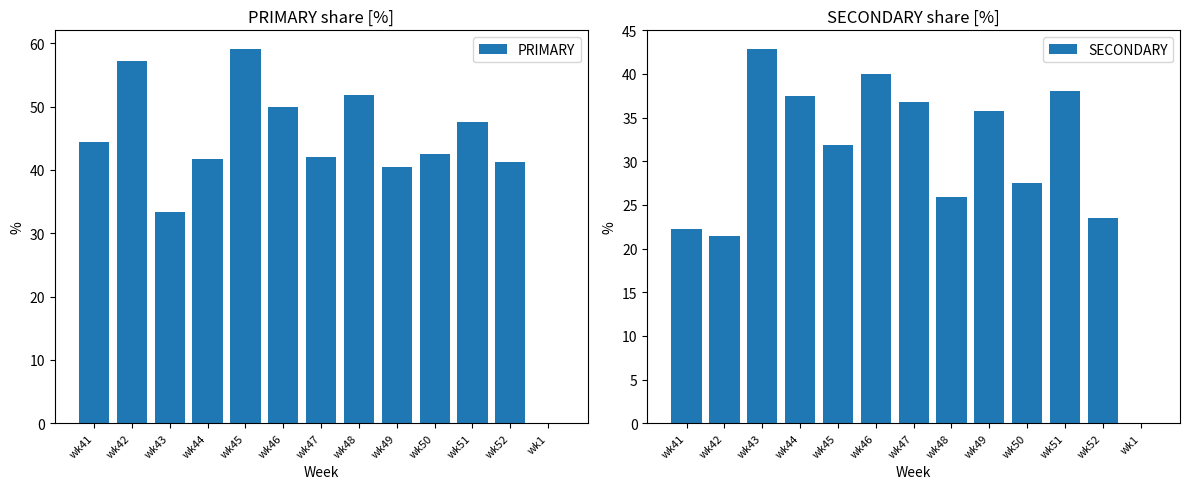

Is it true that SECONDARY equals 42.9 at wk43?

True